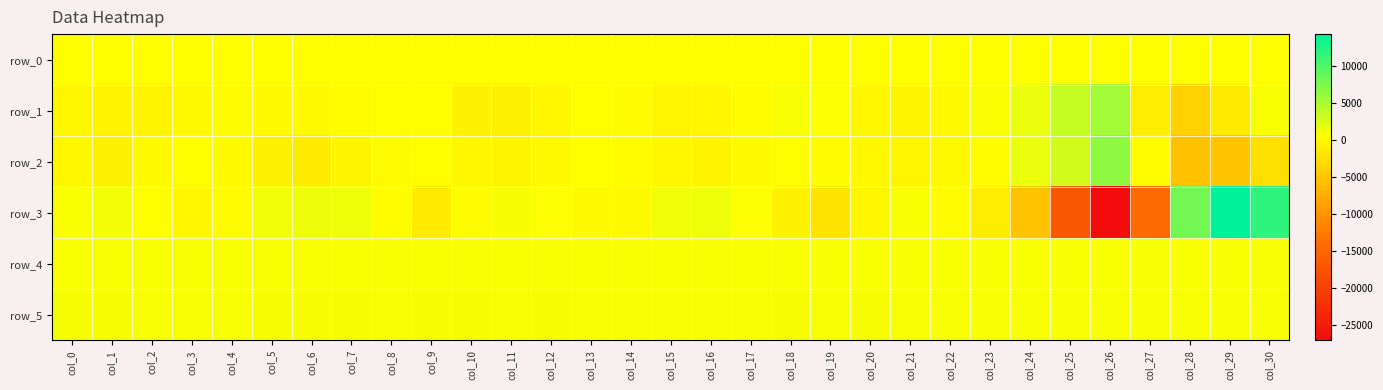

What is the difference between the row_2 values at col_13 and col_23?

125.0